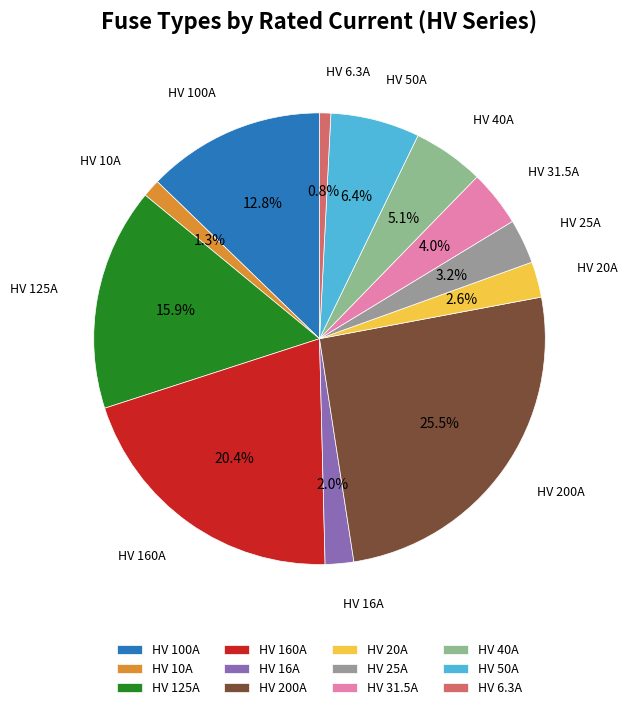

To the nearest percent, what portion does HV 16A represent?

2%